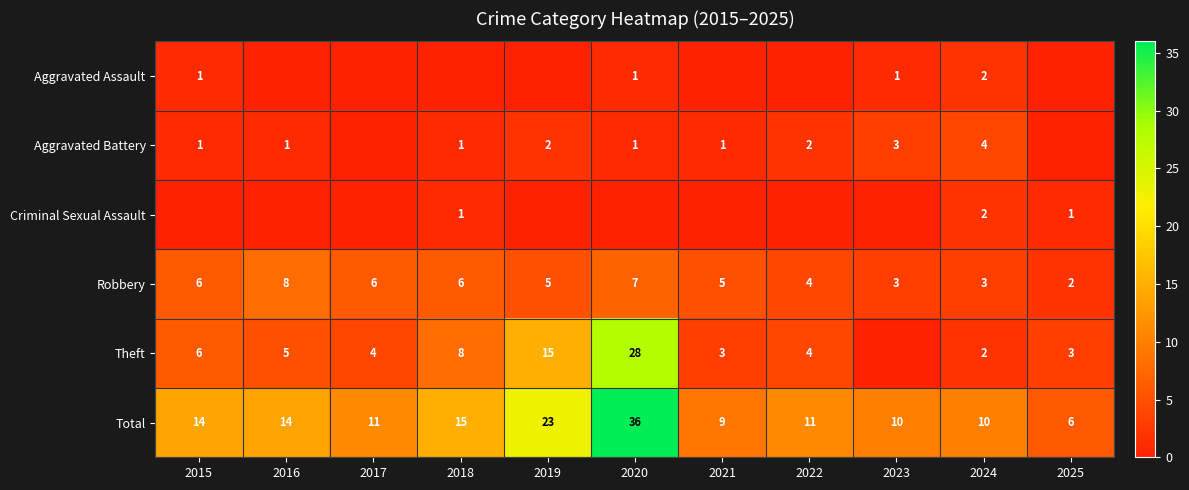

How many Robbery values are between 3 and 6?

8